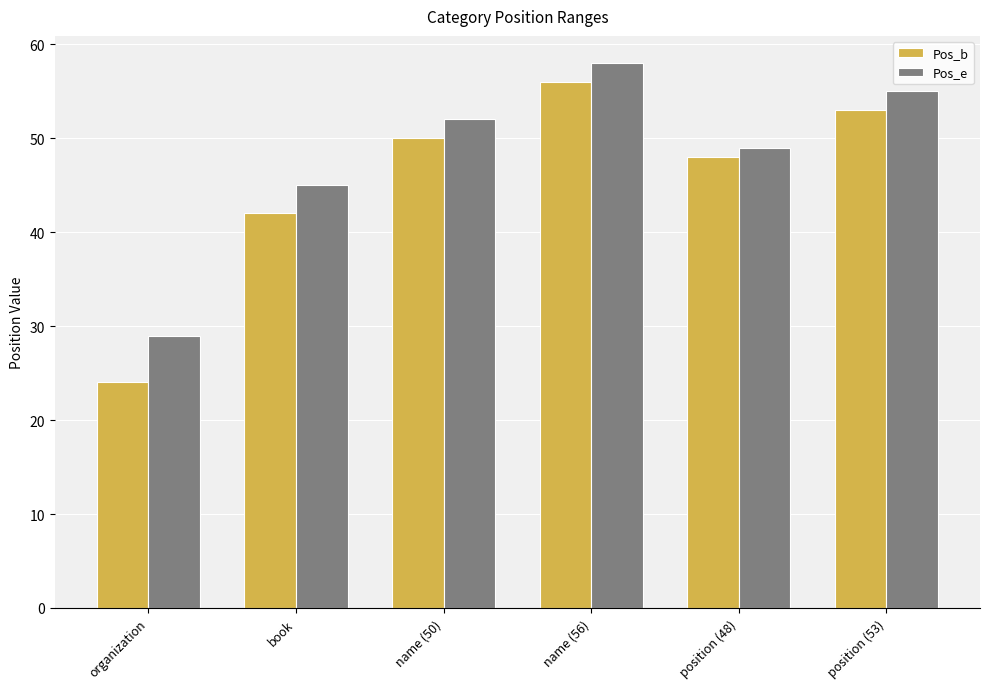

How many data points in Pos_b are less than 50?

3